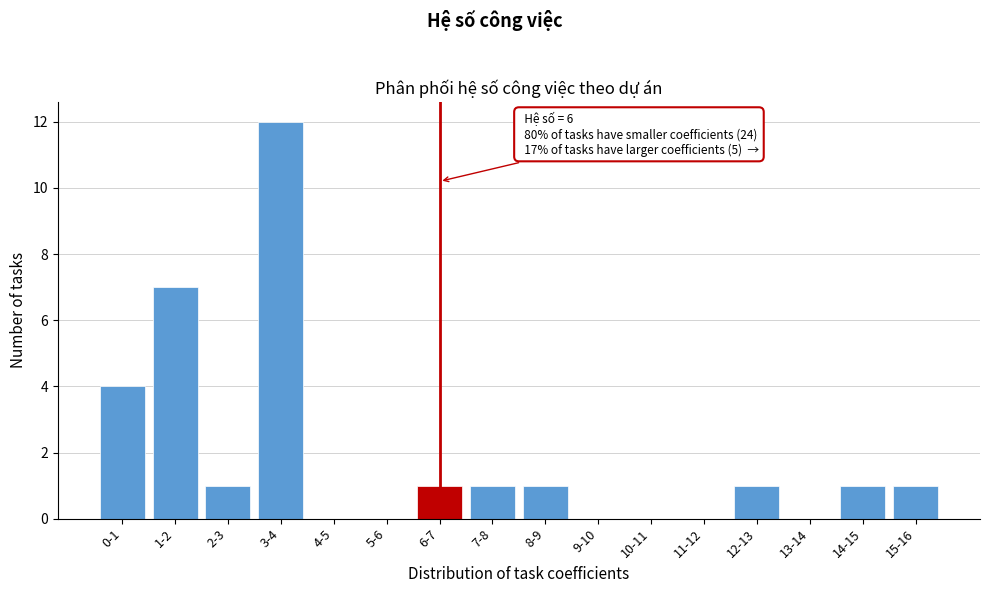

Reading left to right, extract all data points from this chart.

0-1=4	1-2=7	2-3=1	3-4=12	4-5=0	5-6=0	6-7=1	7-8=1	8-9=1	9-10=0	10-11=0	11-12=0	12-13=1	13-14=0	14-15=1	15-16=1